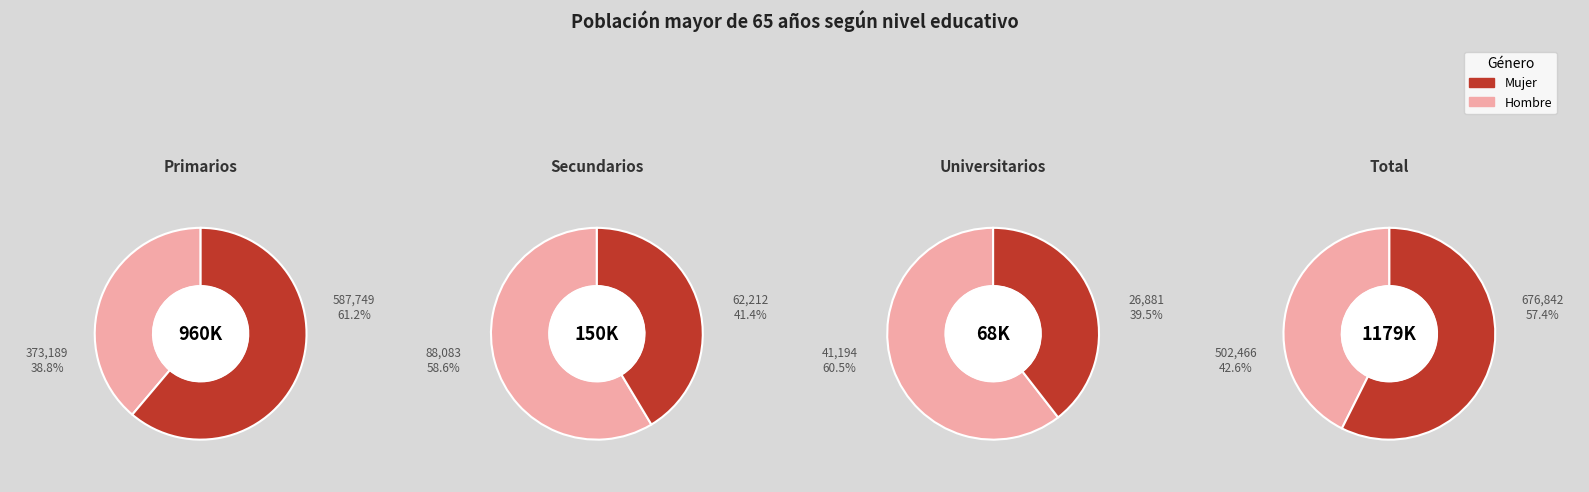

Count the number of slices in the pie.

4